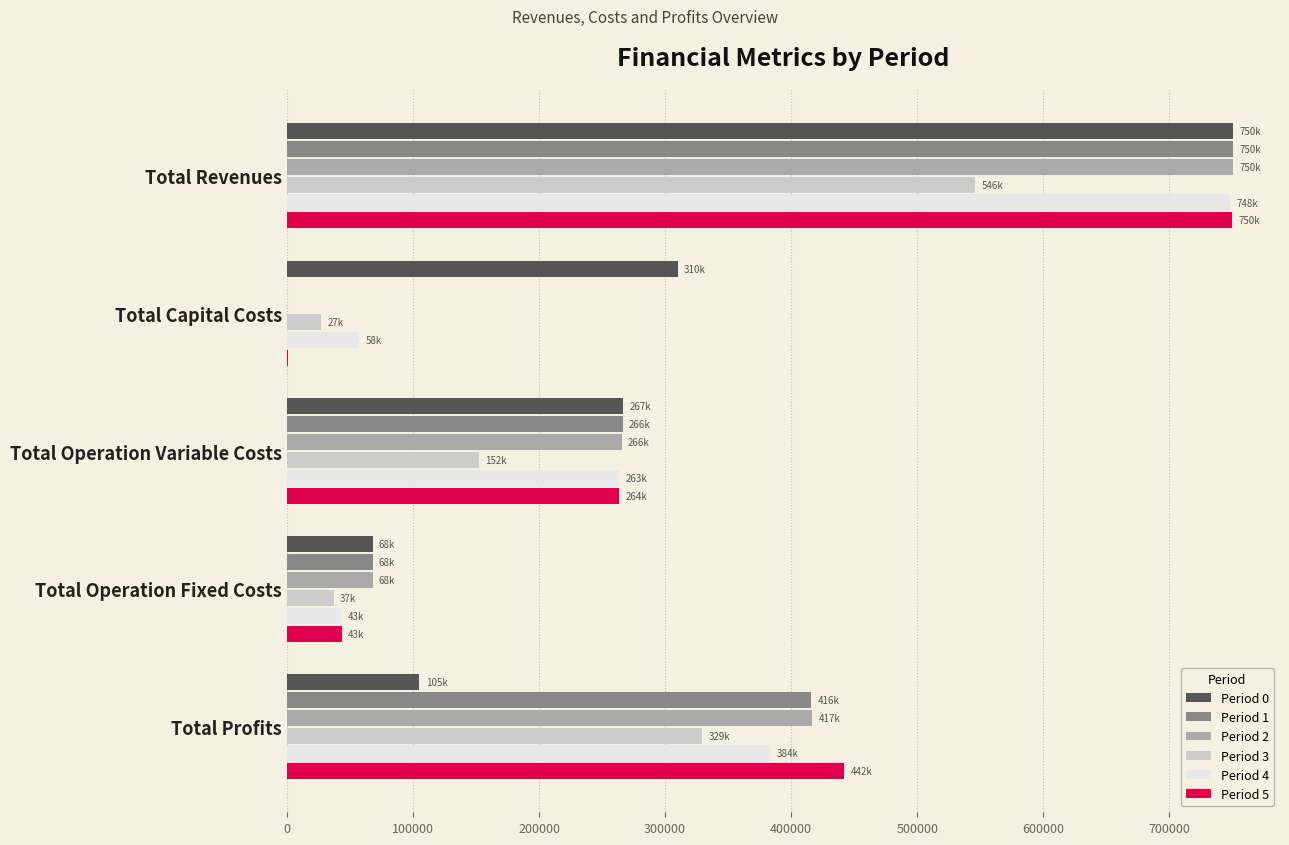

What is the average value of the Period 2 series?

300054.9